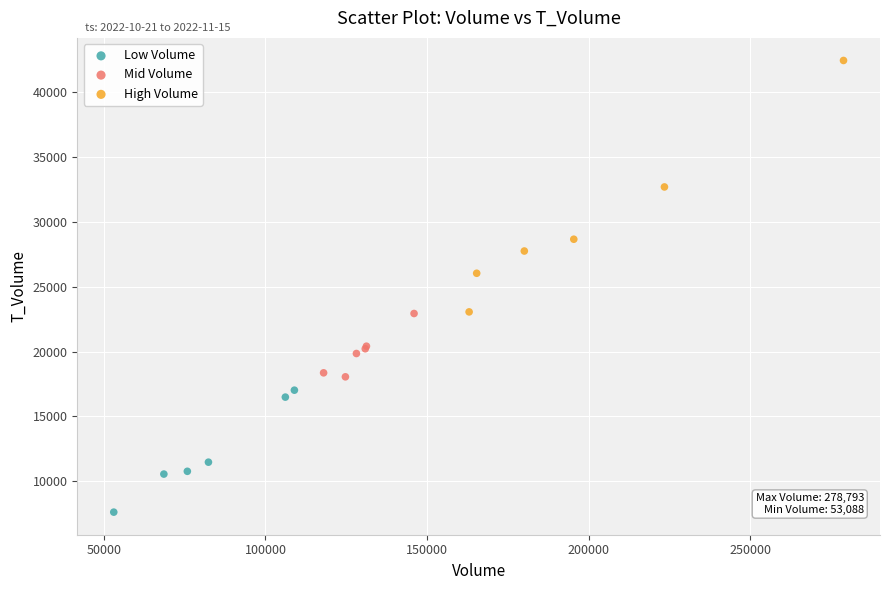

Which series has the largest Y range (max minus min)?

High Volume